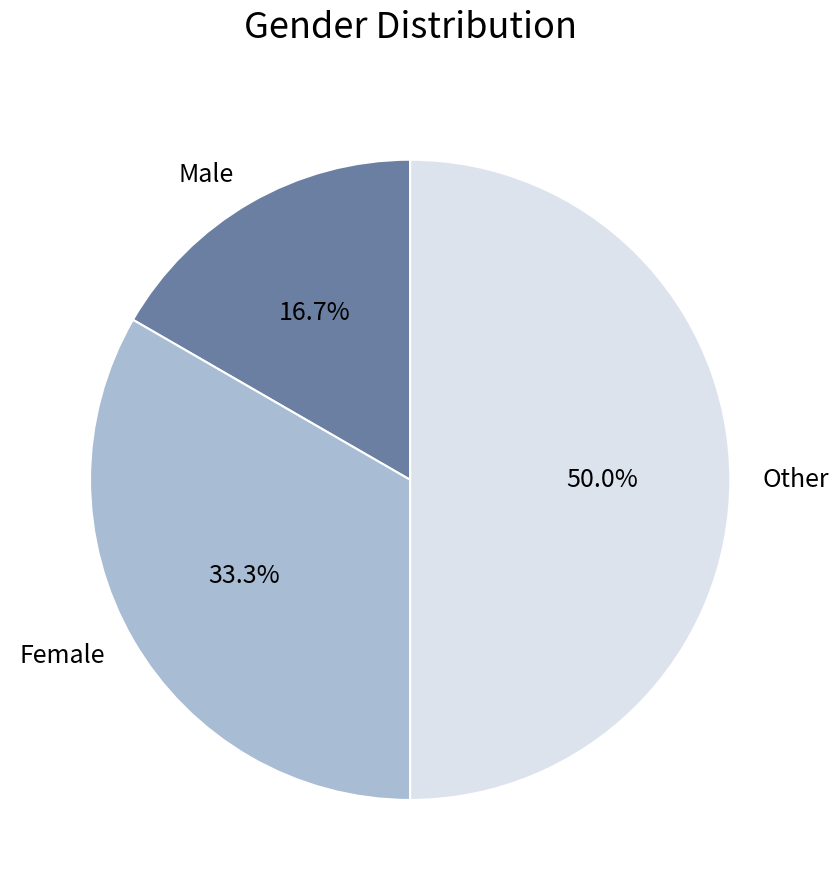

To the nearest percent, what is the difference between the Male and Female slice percentages?

17%